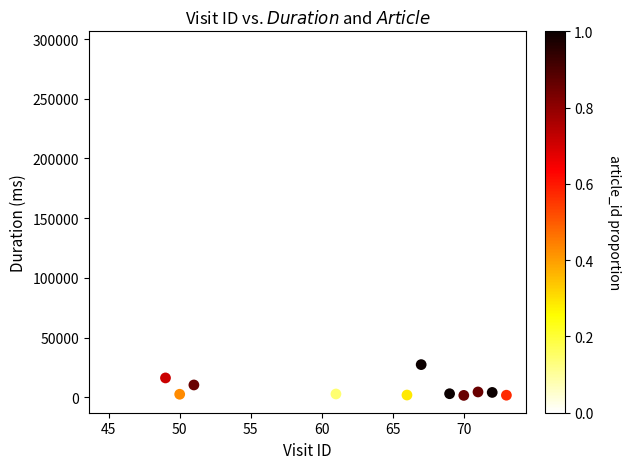

What is the range of X values (max minus min)?

28